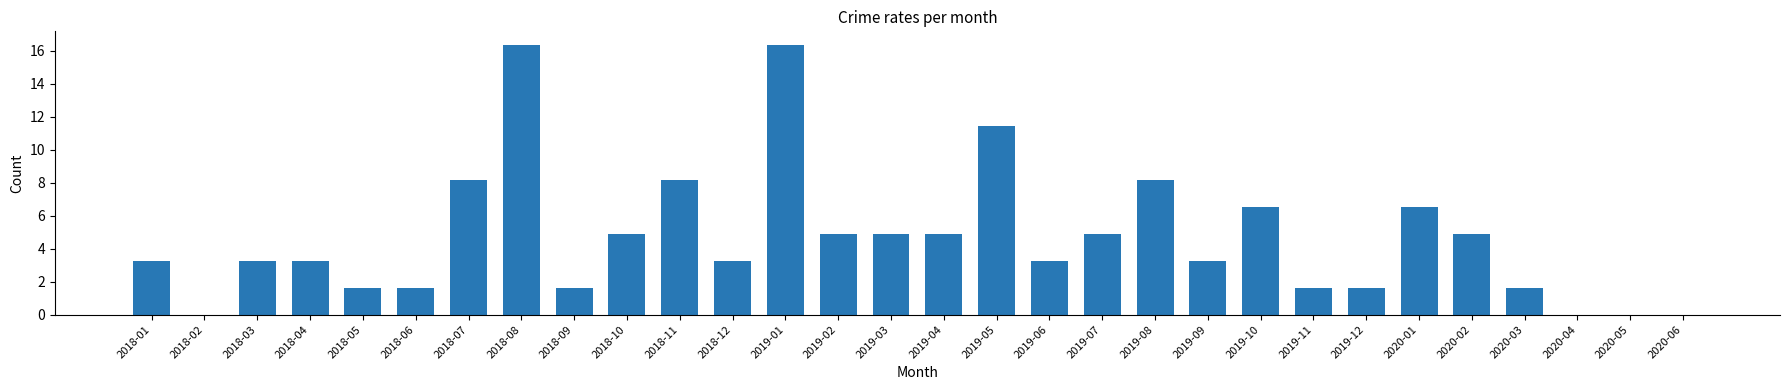

What is the difference between the values at 2018-10 and 2018-04?

1.6